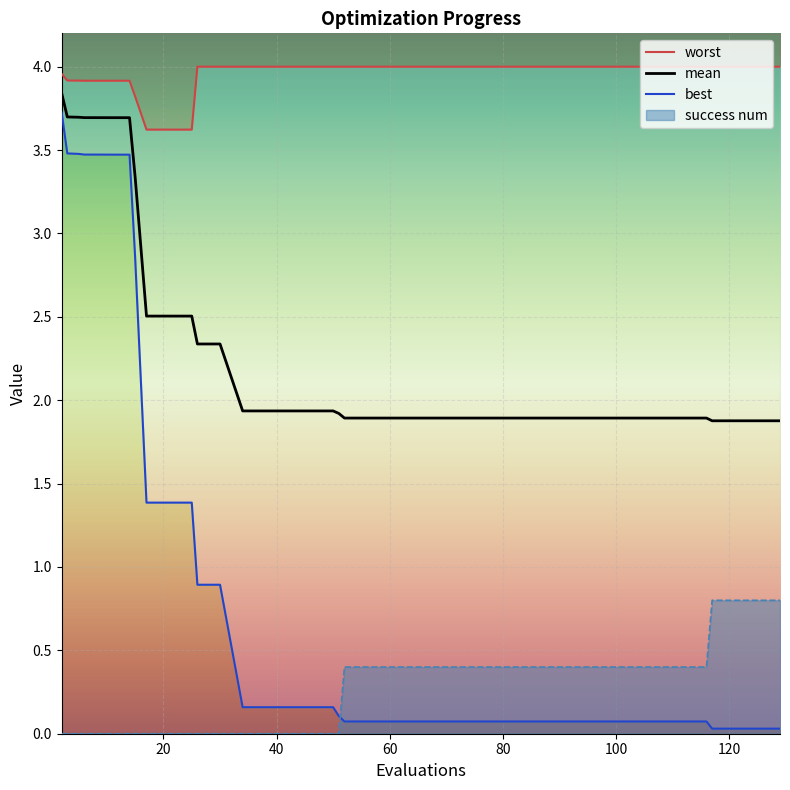

True or false: success num and mean intersect in this chart.

False